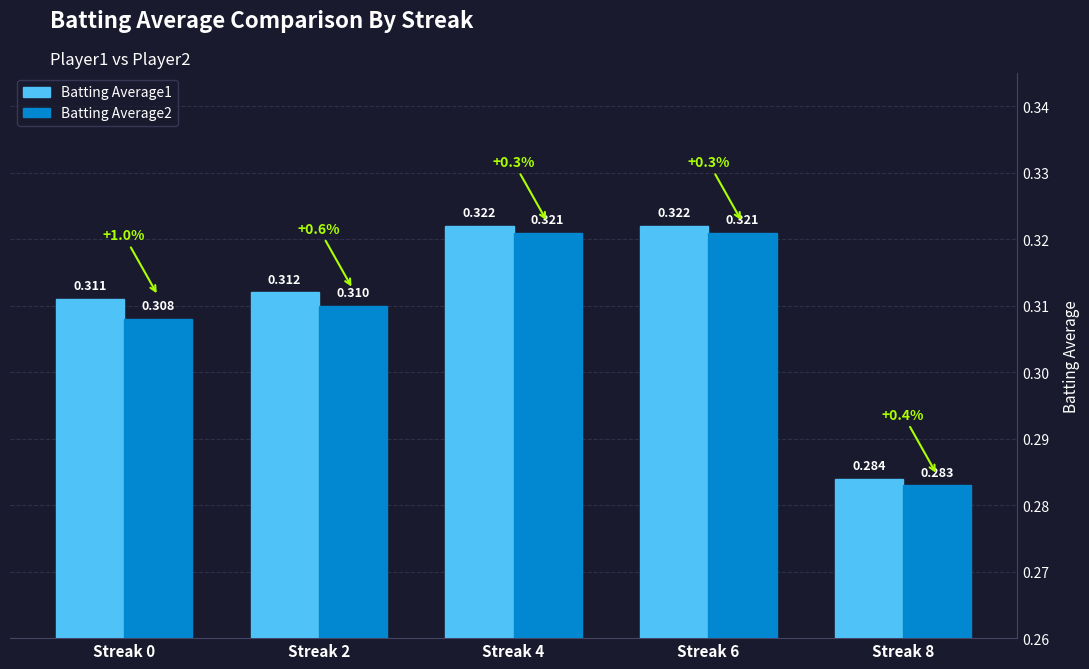

Reading right to left, extract all data points from this chart.

Batting Average1: Streak 8=0.3	Streak 6=0.3	Streak 4=0.3	Streak 2=0.3	Streak 0=0.3
Batting Average2: Streak 8=0.3	Streak 6=0.3	Streak 4=0.3	Streak 2=0.3	Streak 0=0.3